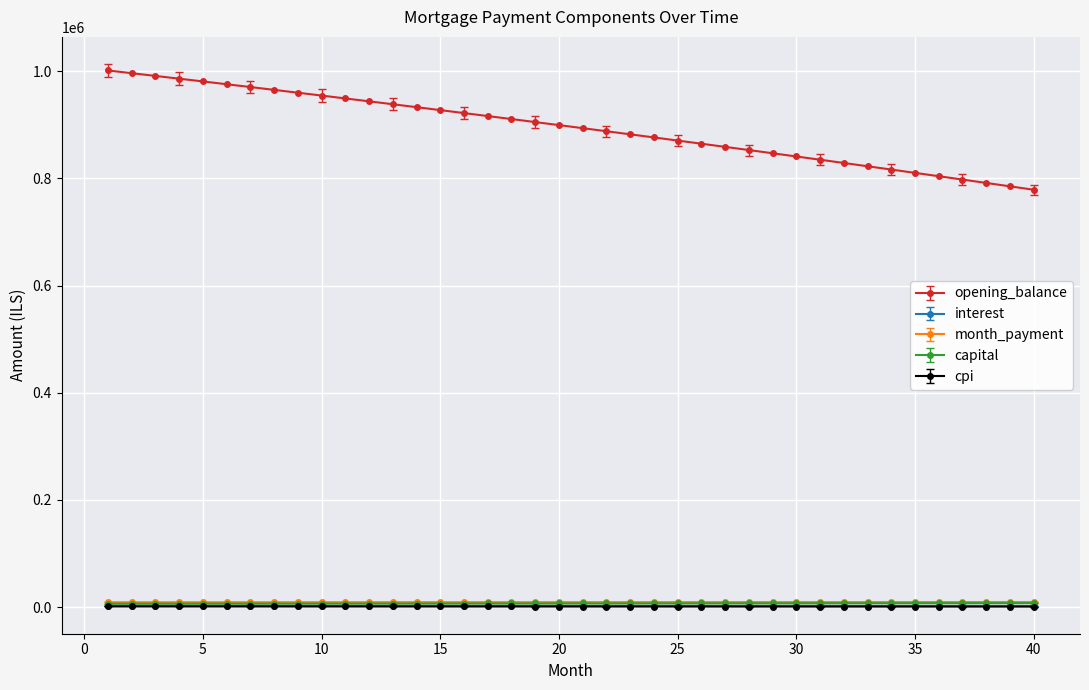

What is the maximum value for interest?

2711.7